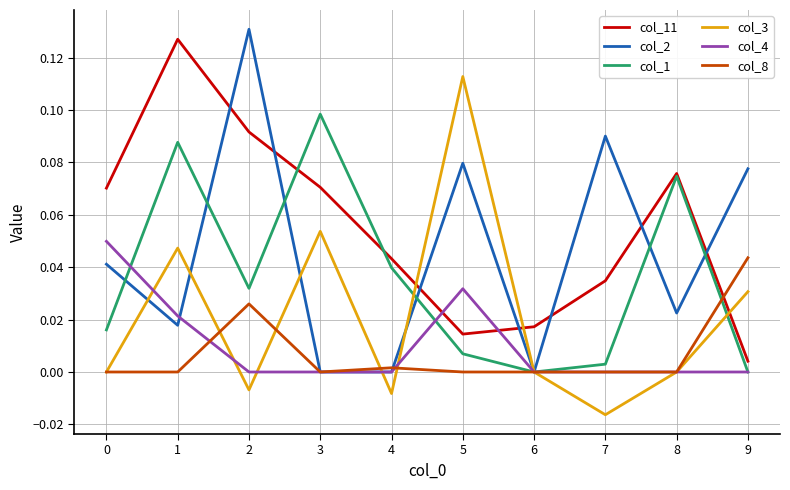

Which series has the largest range (max minus min)?

col_2